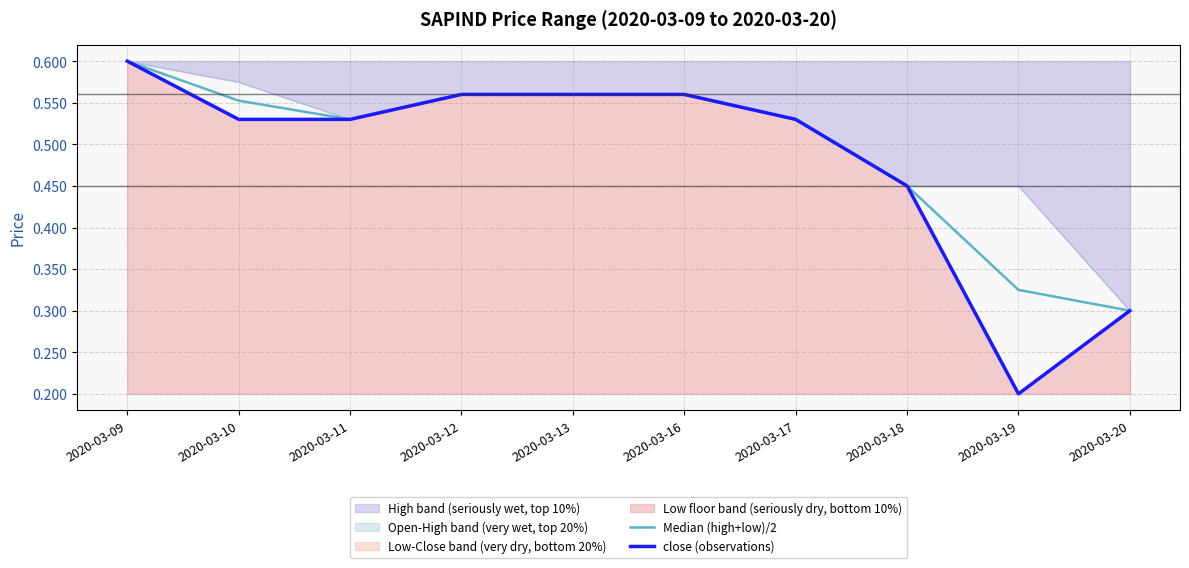

What is the sum of the close (observations) values at 2020-03-12 and 2020-03-17?

1.1